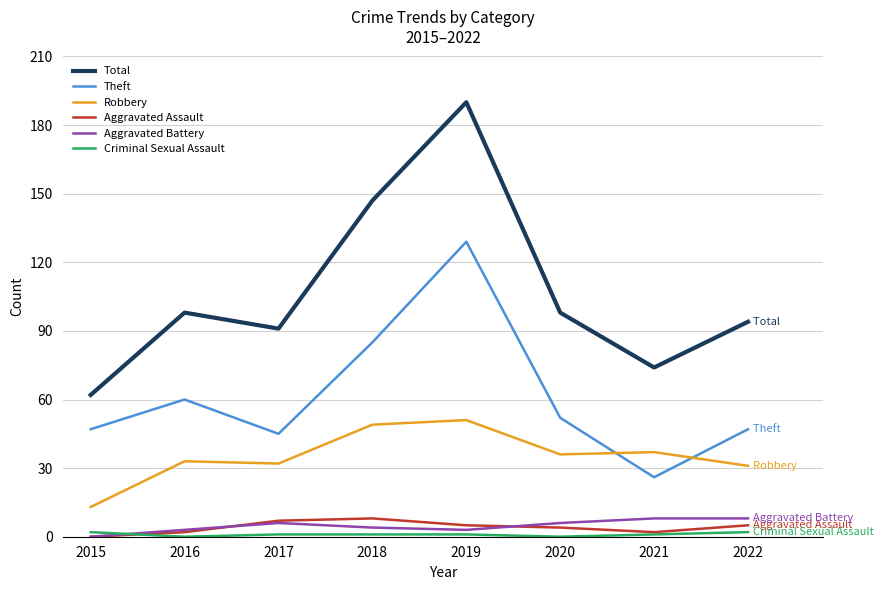

True or false: Theft and Aggravated Battery intersect in this chart.

False